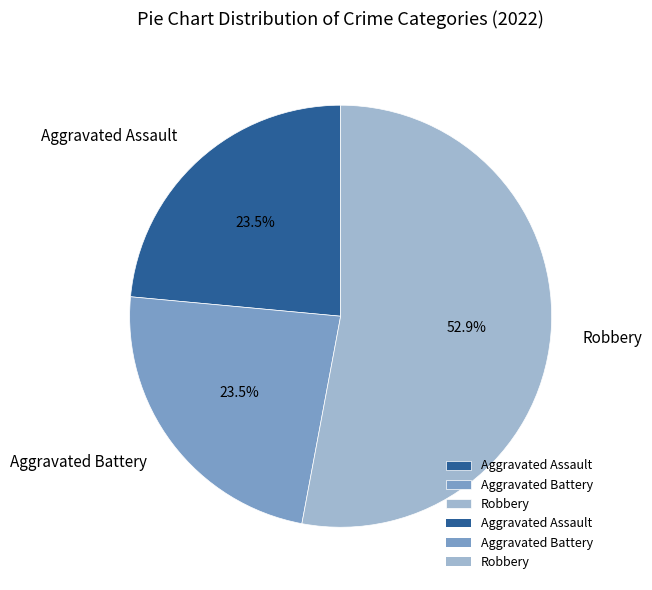

To the nearest percent, what is the difference between the largest and smallest slice percentages?

29%